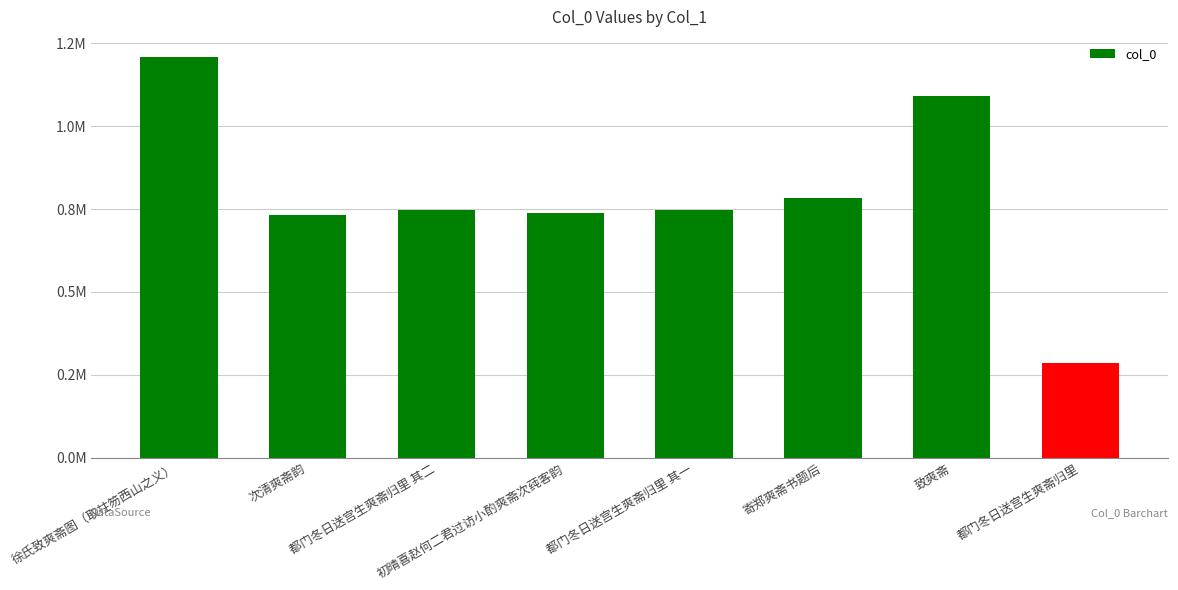

Does the chart contain any negative values?

No